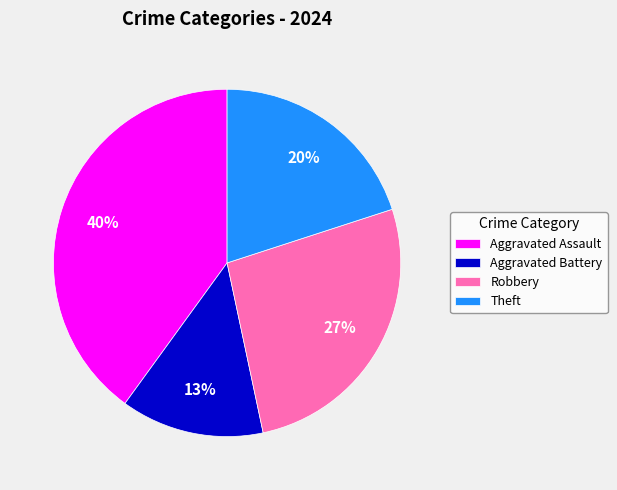

Approximately how many times larger is the value at Aggravated Battery compared to Robbery?

0.5